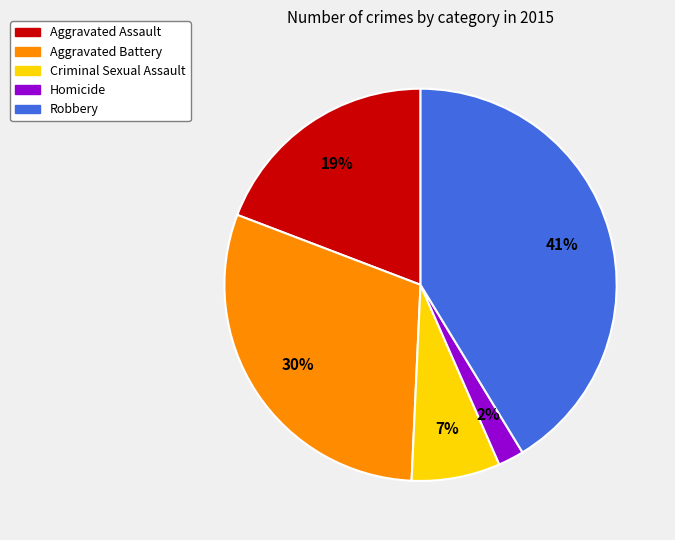

What is the smallest slice in the pie chart?

Homicide